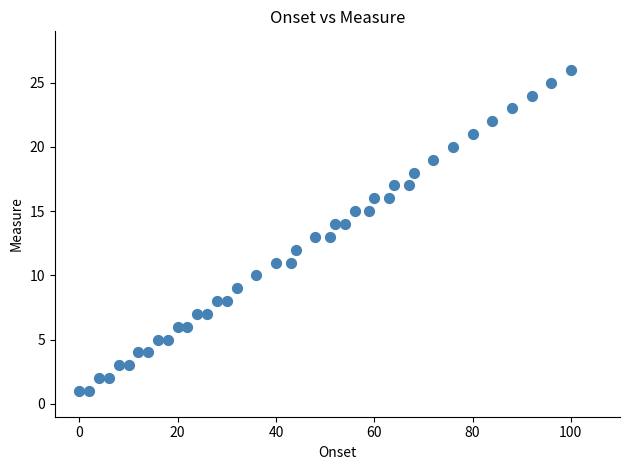

What is the range of X values (max minus min)?

100